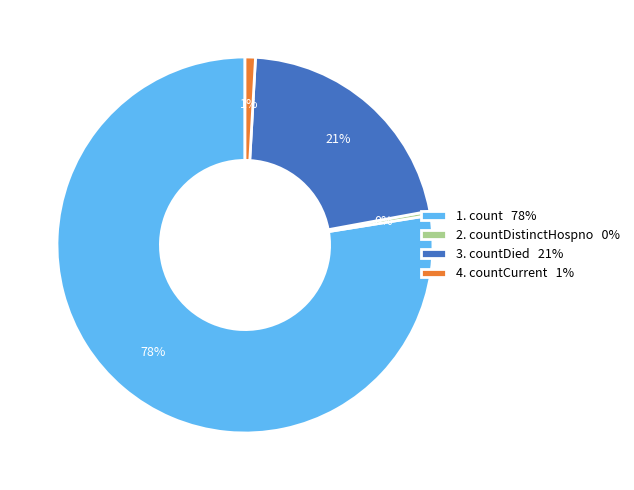

Is it true that 1. count 78% is 83% of the pie?

False